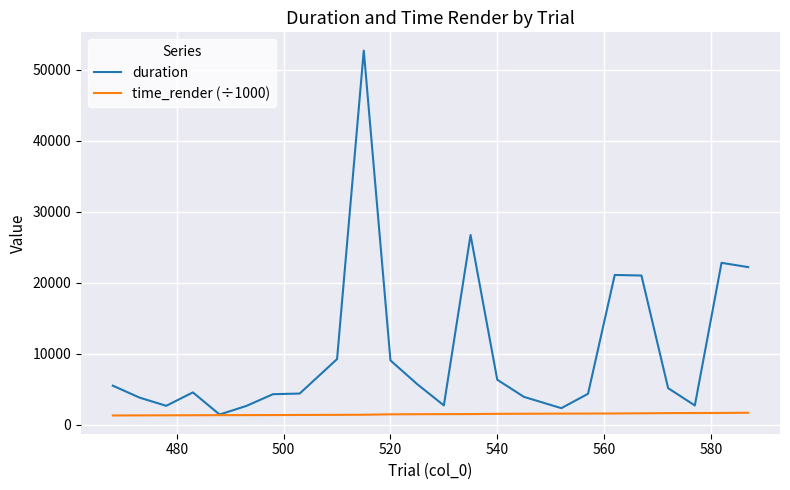

Is this an area chart (filled region under the line)?

No